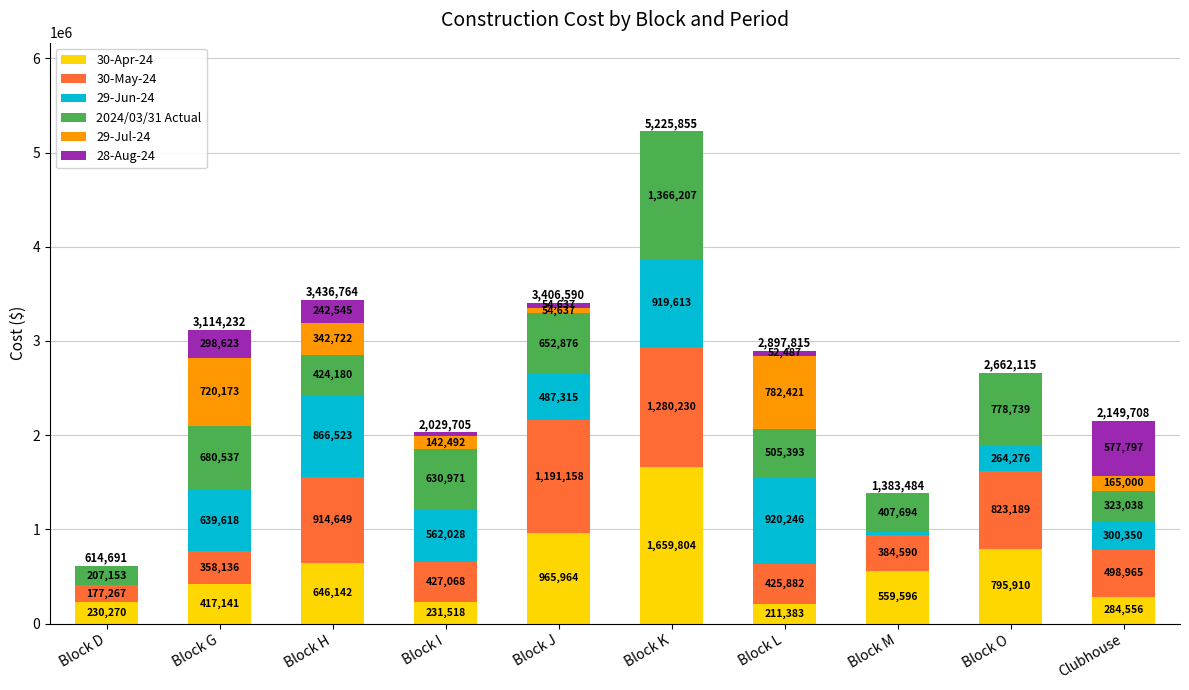

Is it true that 30-Apr-24 equals 2715213.3 at Block K?

False